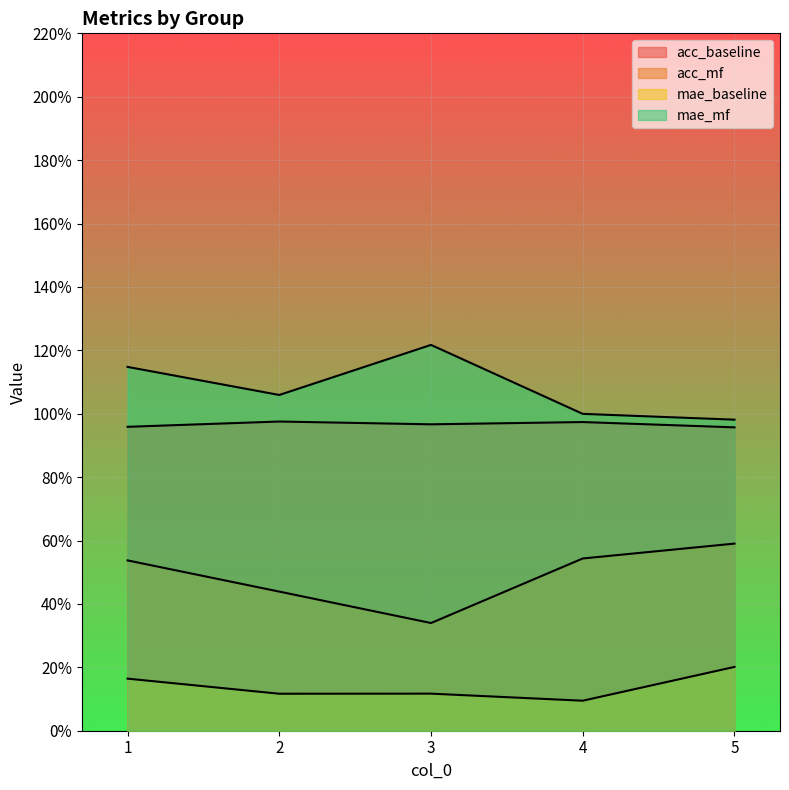

True or false: acc_mf has more than 2 interior local peaks.

False